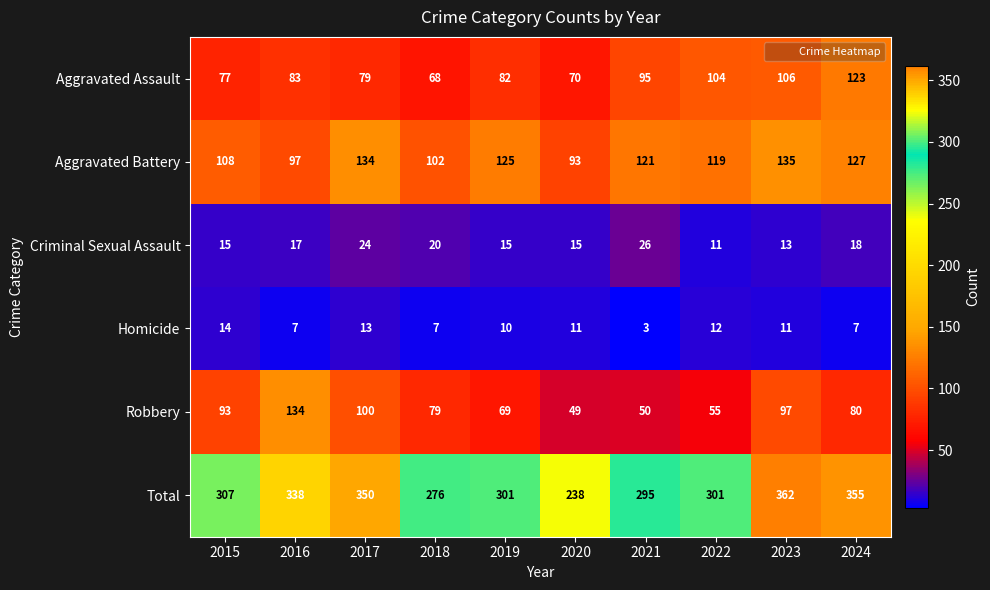

Which category has the highest value in the Robbery series?

2016